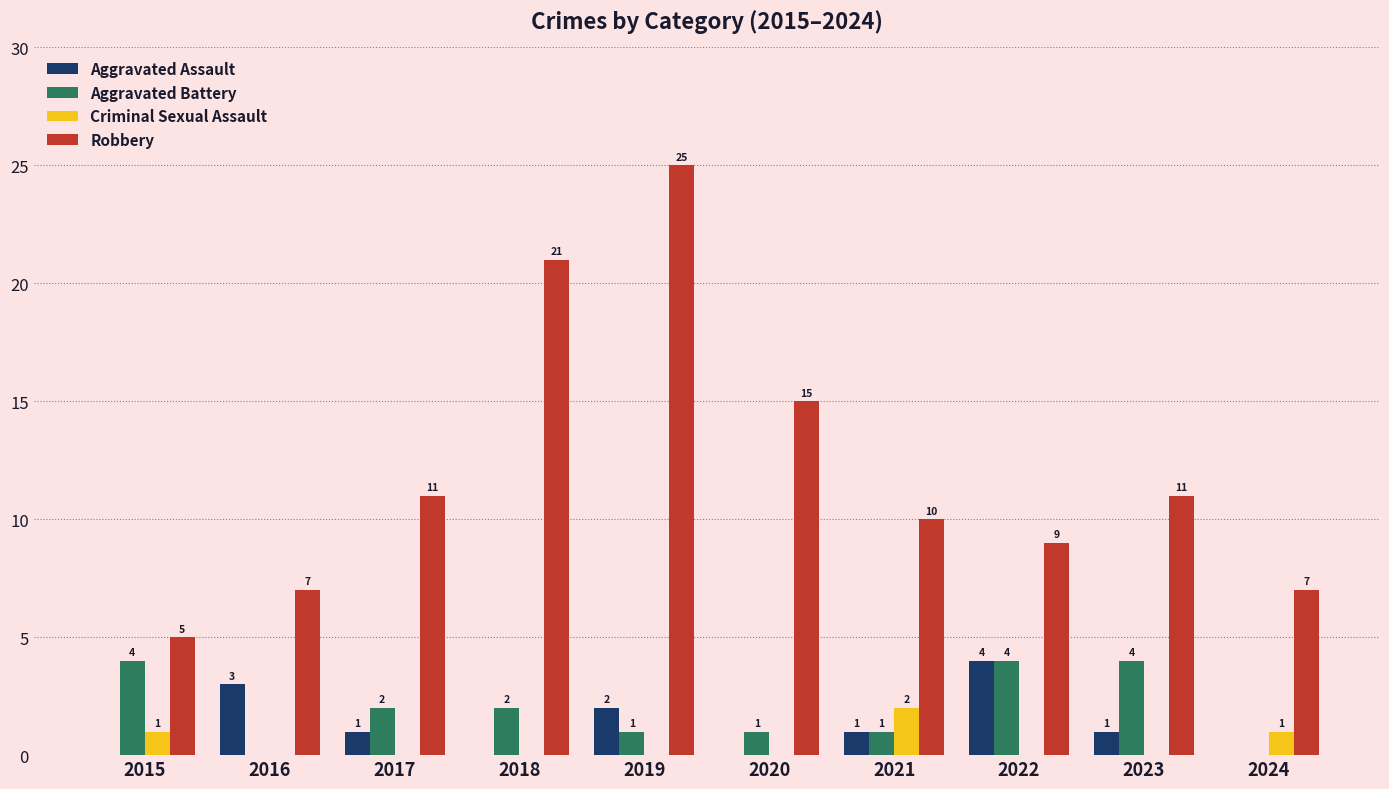

True or false: Aggravated Battery has a value of 2 at 2024.

False